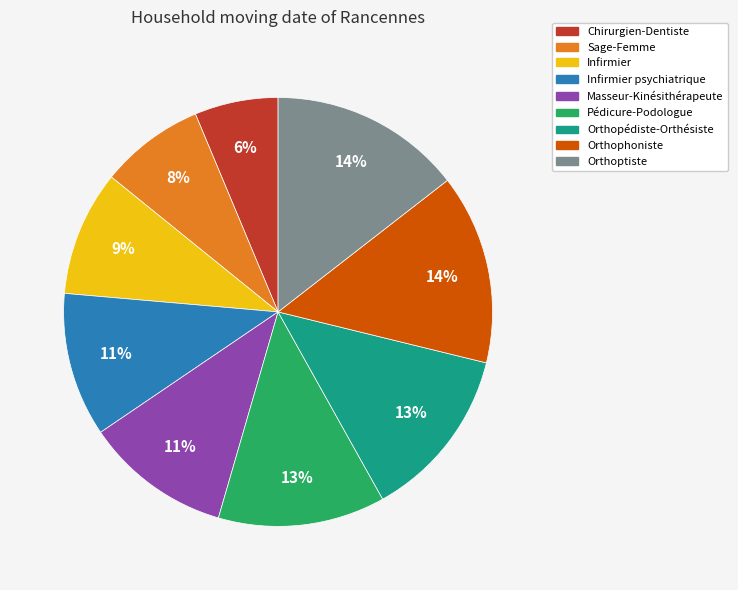

Does any single category account for the majority?

No